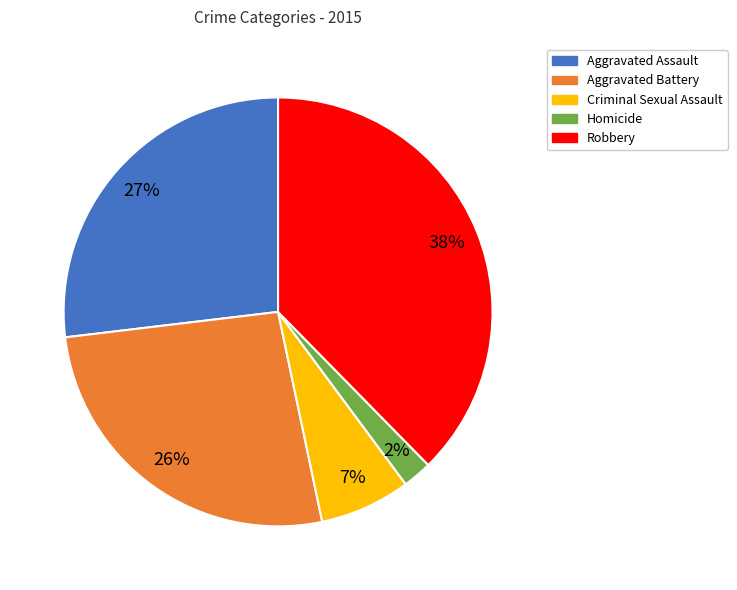

Which has a higher value, Criminal Sexual Assault or Homicide?

Criminal Sexual Assault